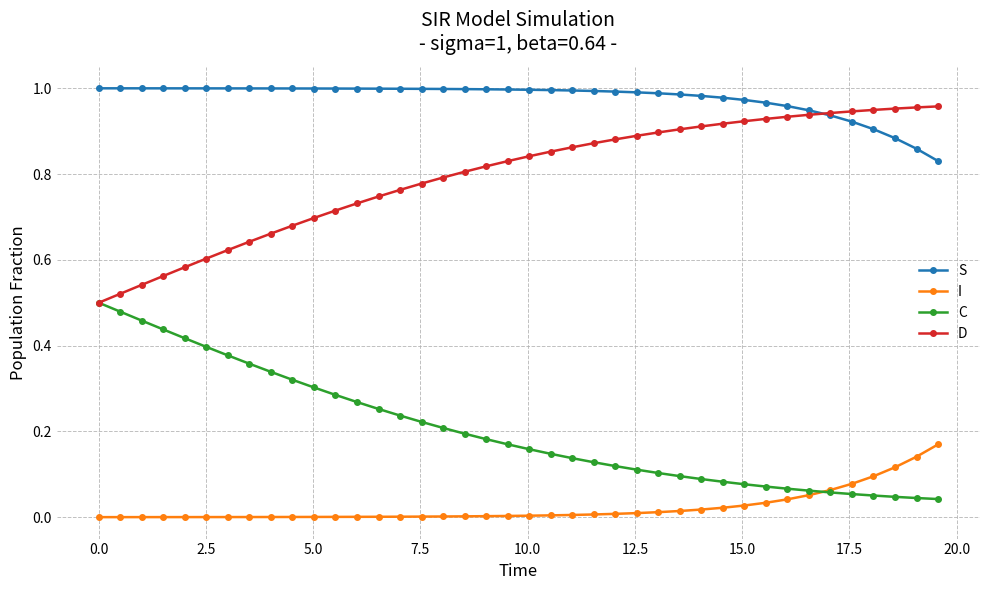

True or false: I and D cross at least once.

False